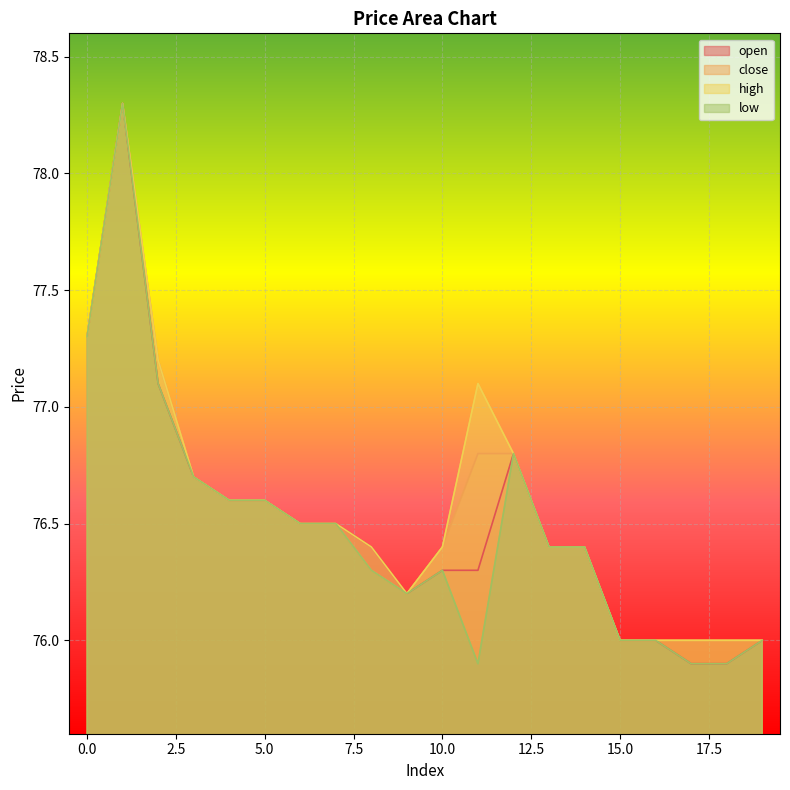

True or false: high has a value of 76.0 at 18.

True